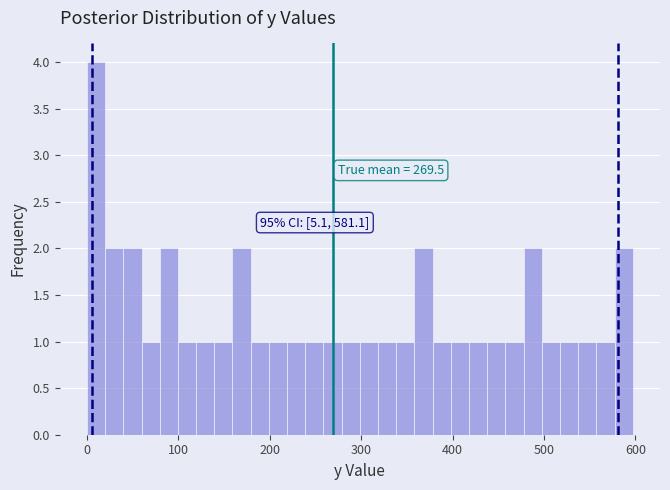

Around what value on the x-axis is the tallest bar? Give the approximate position of its centre, as read against the axis.

10